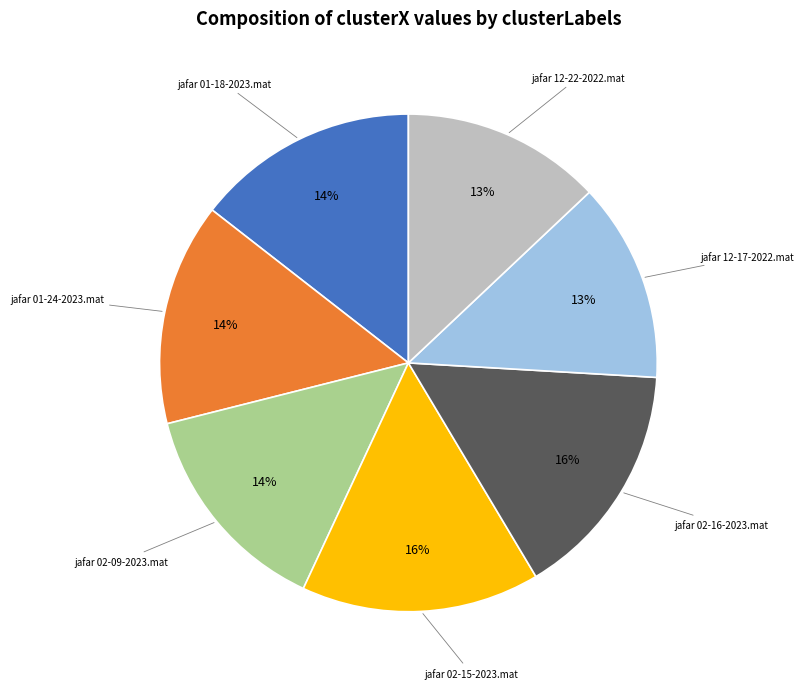

To the nearest percent, what is the average slice percentage?

14%